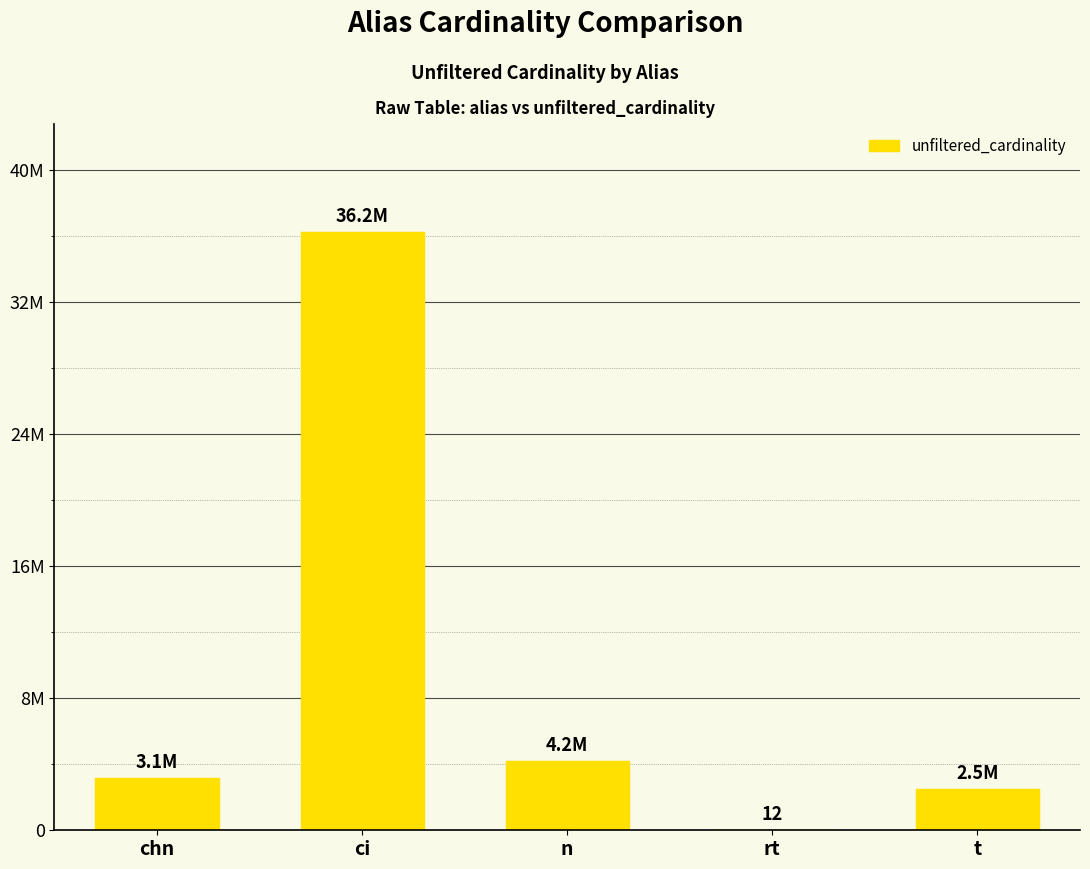

What is the label of the 1st bar from the left?

chn